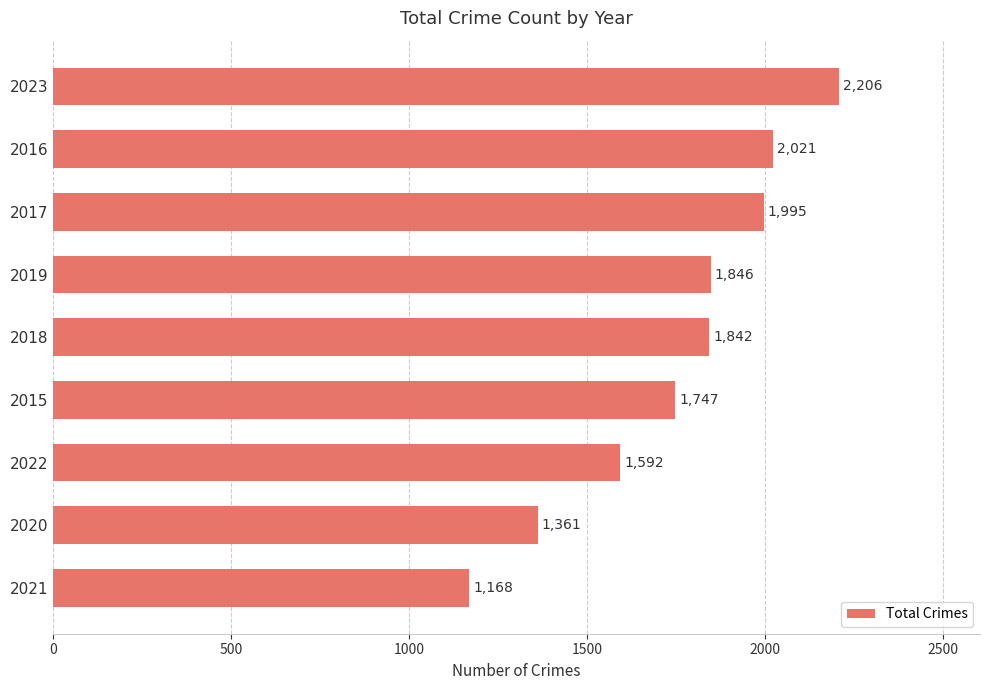

Which label corresponds to the smallest value in the chart?

2021